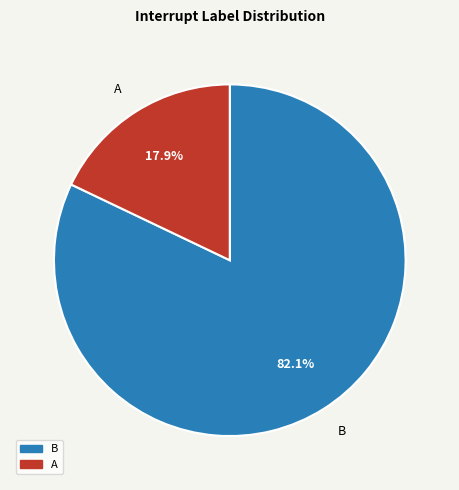

What percentage is NOT represented by A?

82.1%